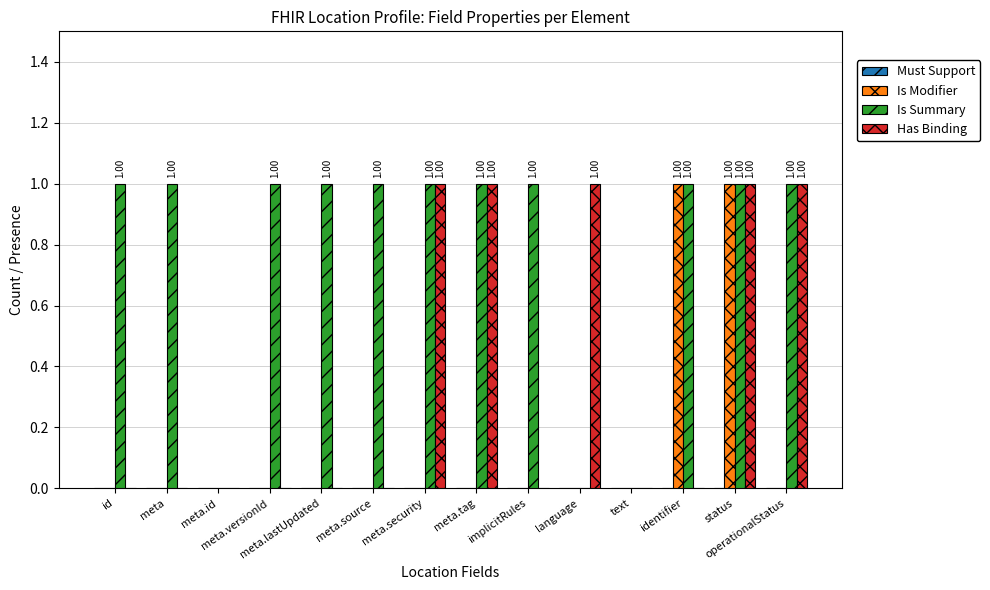

What is the greatest value displayed?

1